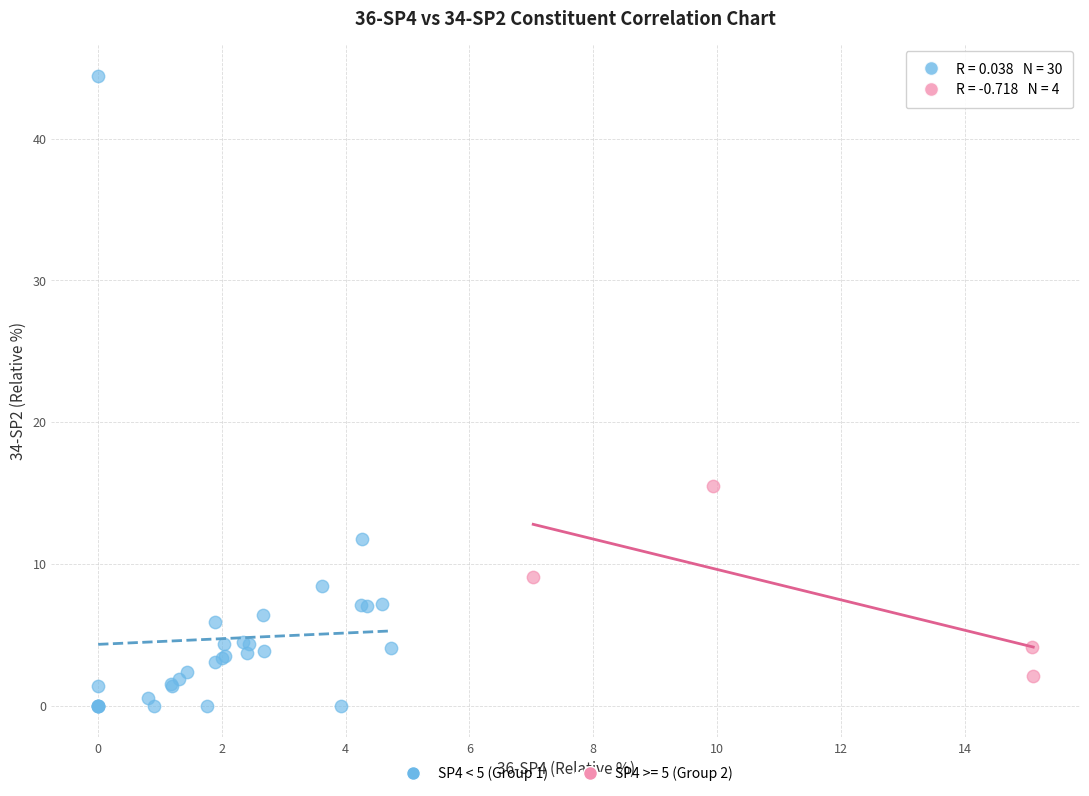

Which series has the widest spread of Y values?

SP4 < 5 (Group 1)